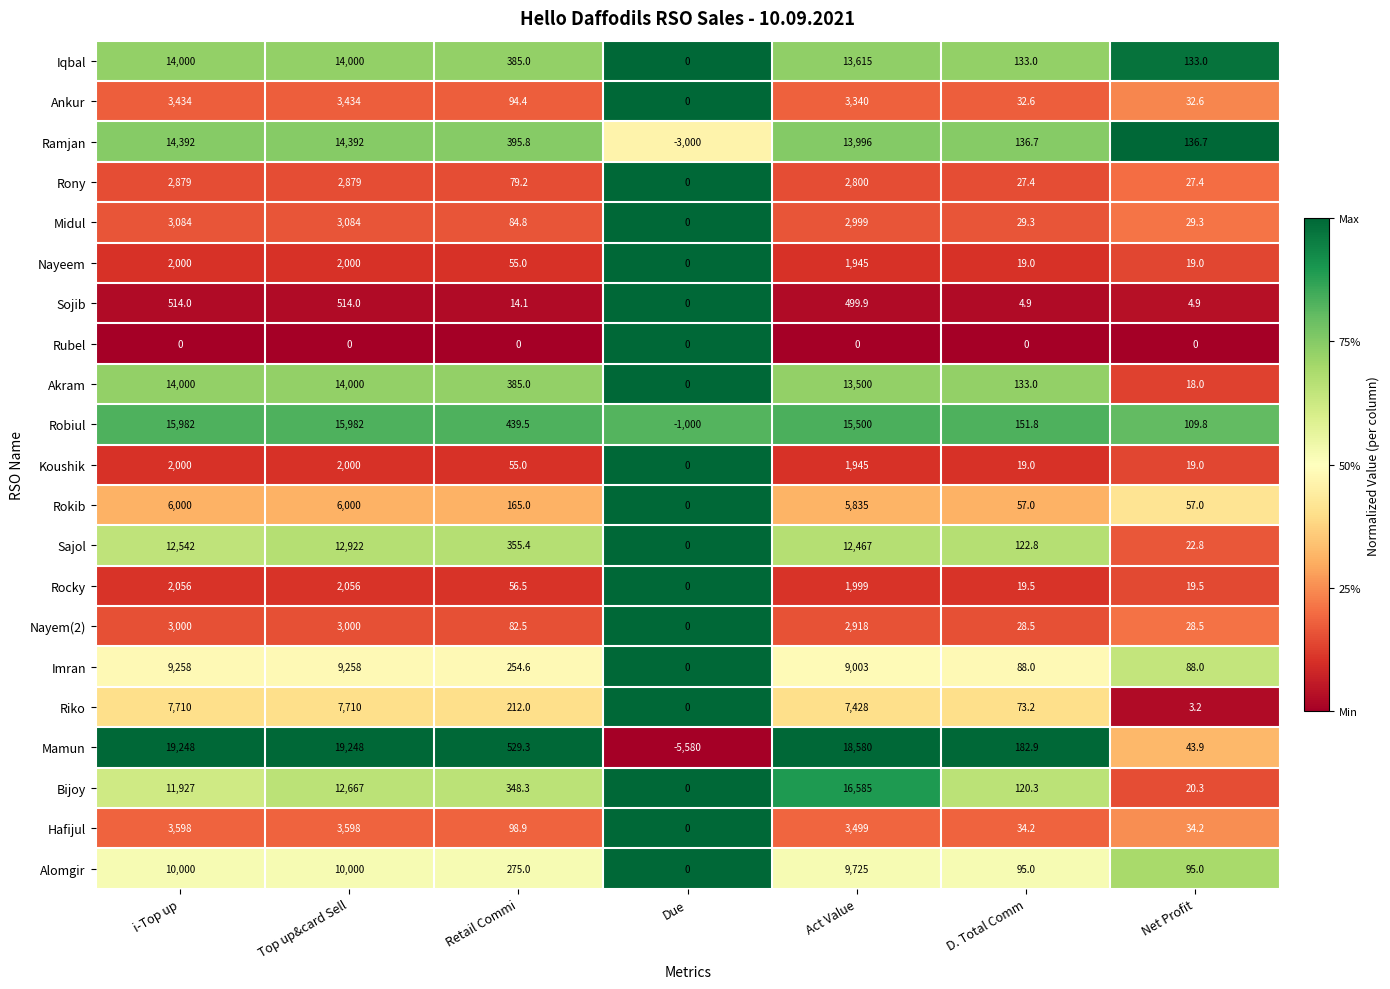

What is the average value of the Sajol series?

5490.3